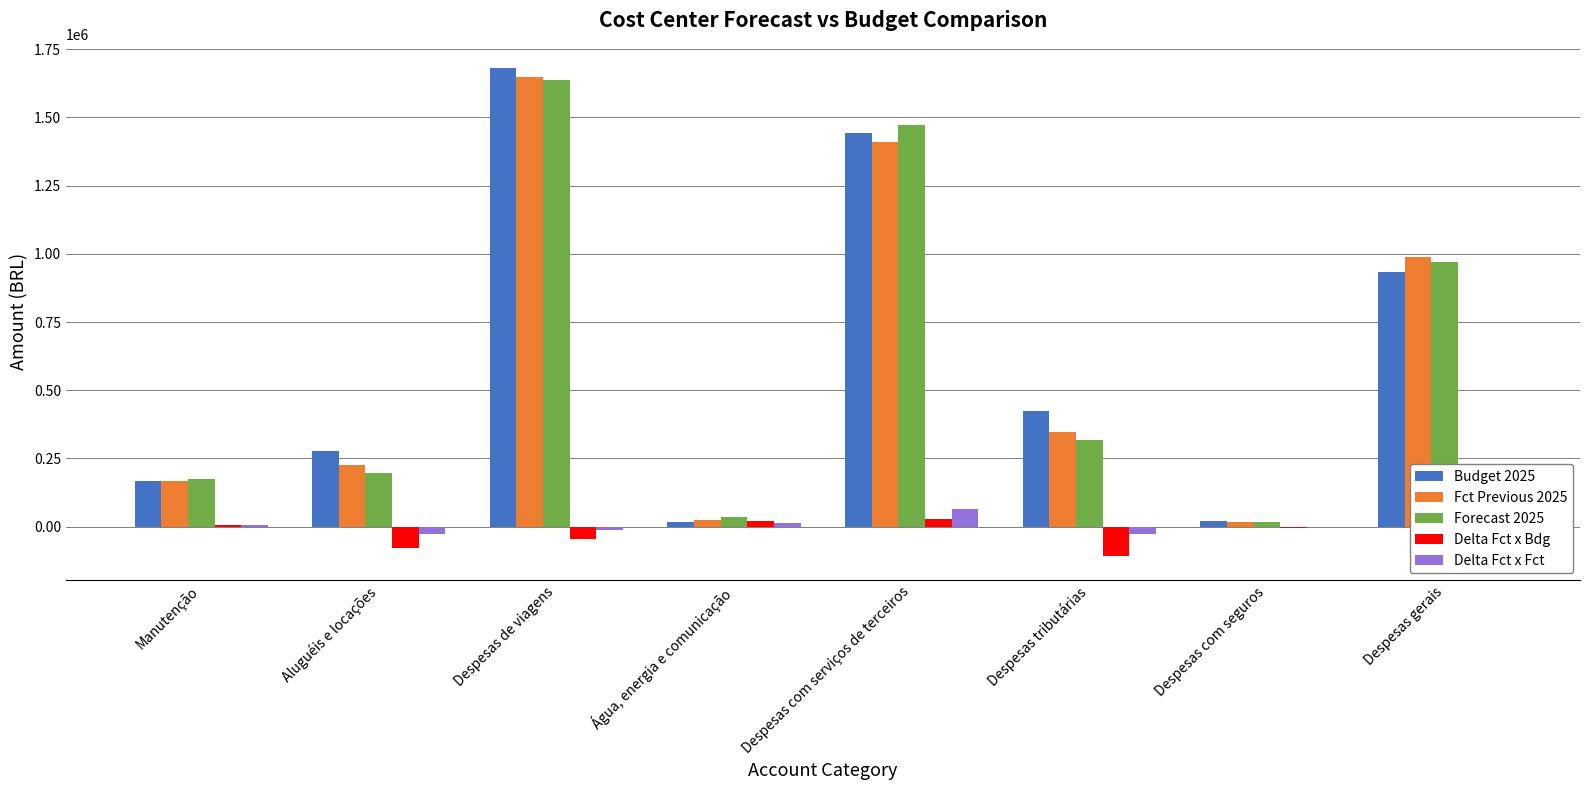

True or false: Budget 2025 has a value of 278374.9 at Manutenção.

False